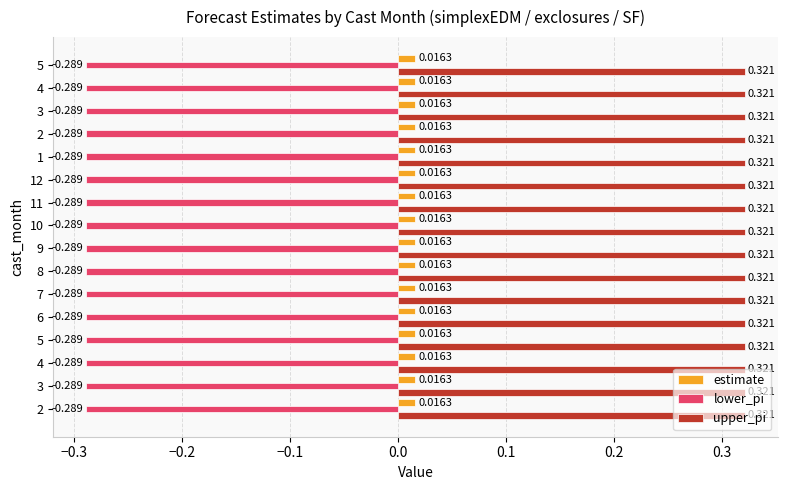

Is it true that lower_pi equals -0.4 at 5?

False